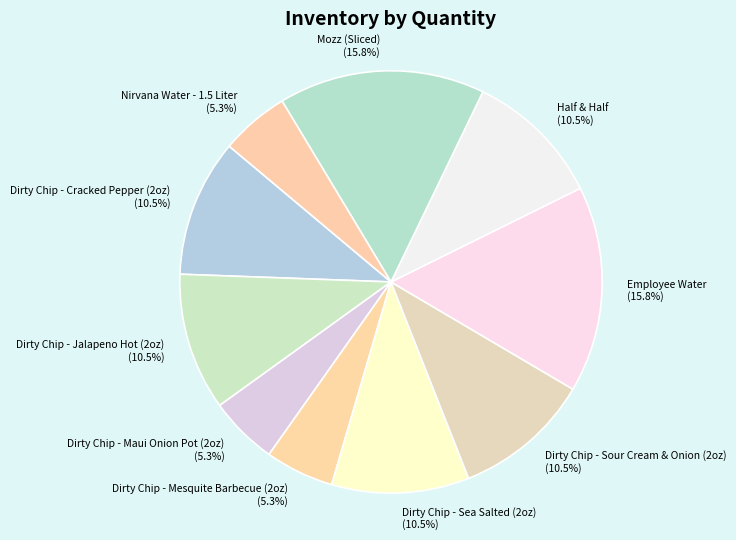

Is the sum of Dirty Chip - Sea Salted (2oz) and Nirvana Water - 1.5 Liter greater than half?

No